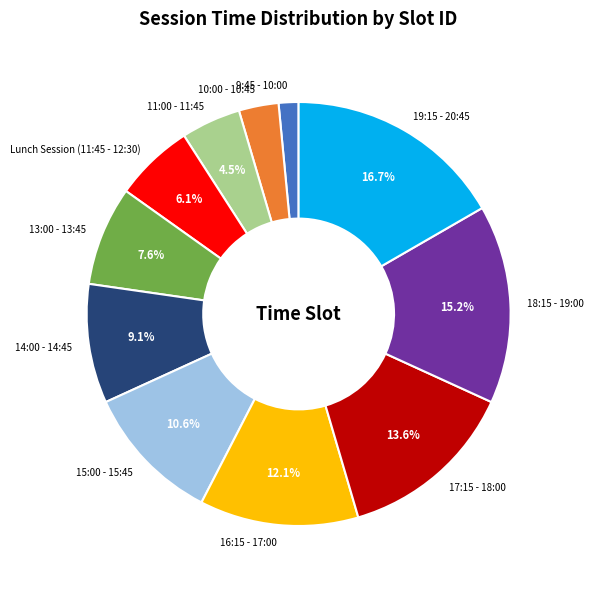

Does 10:00 - 10:45 account for over 50% of the chart?

No